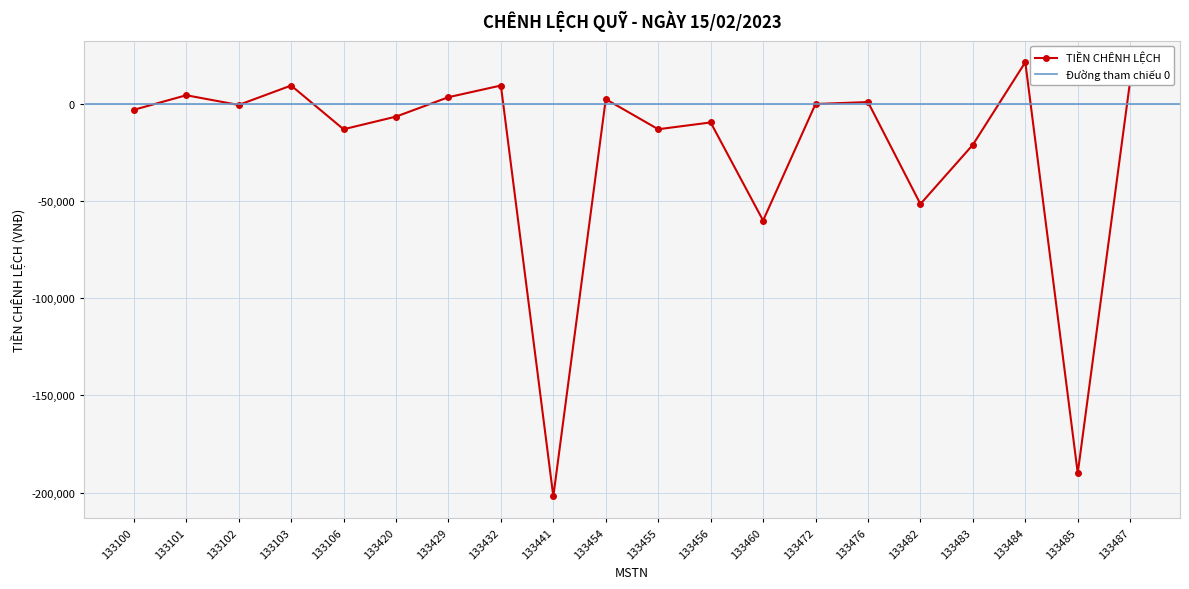

Reading left to right, what are all the values shown in this chart?

-3000	4500	-500	9500	-13009	-6500	3500	9500	-202000	2500	-13000	-9500	-60000	0	1000	-51500	-21000	21500	-190000	12000